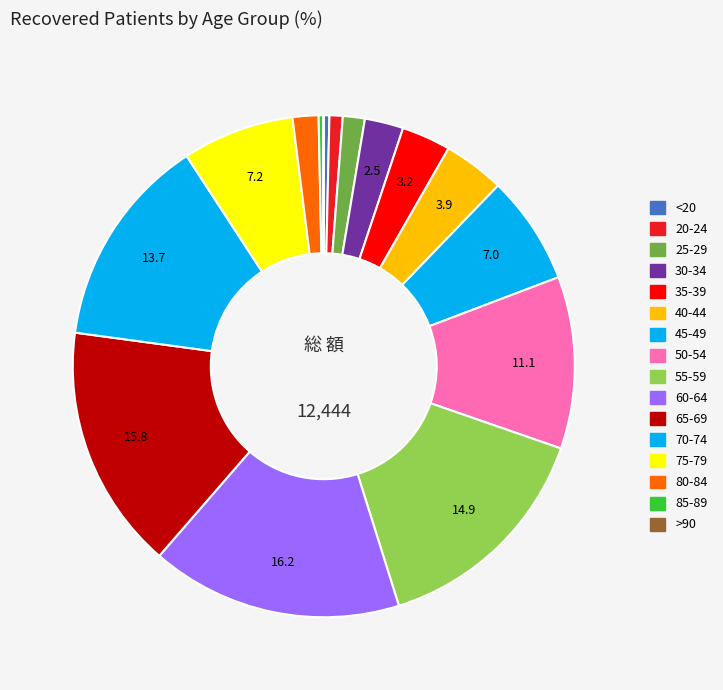

Is it true that 35-39 is 1% of the pie?

False